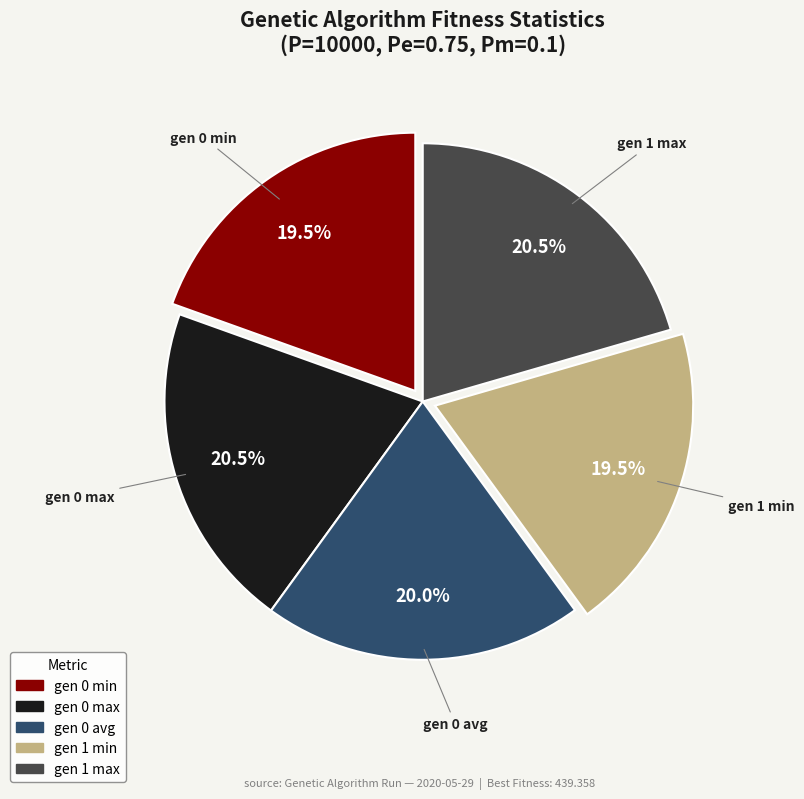

Is there any slice that represents more than half of the pie?

No